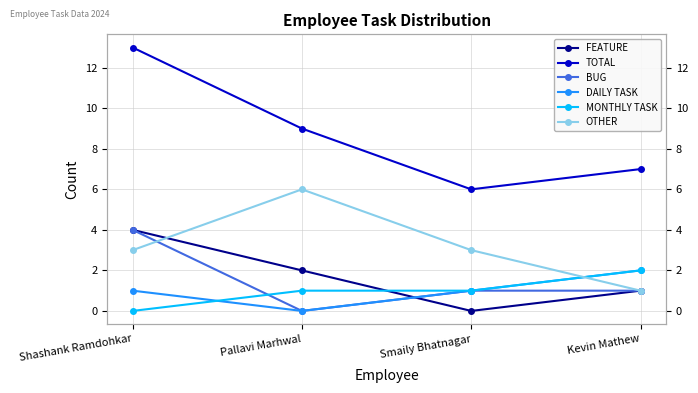

How many OTHER values are between 3 and 6?

3